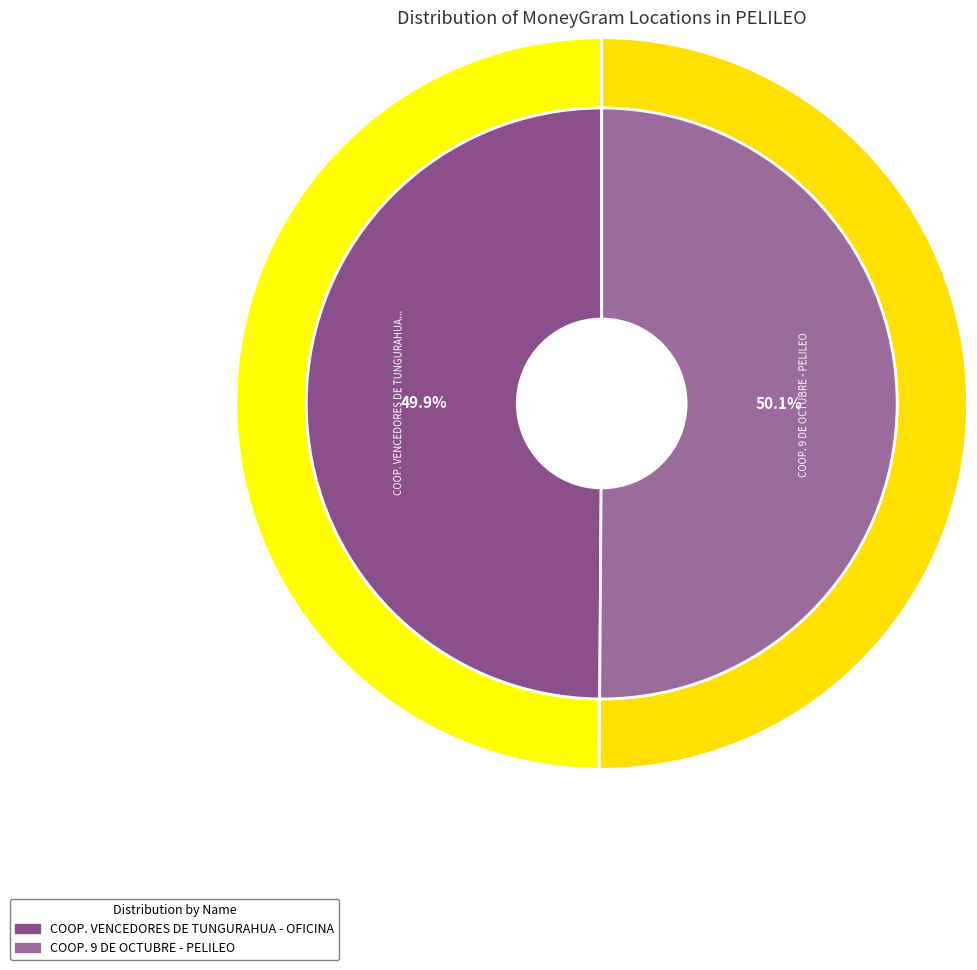

Does COOP. 9 DE OCTUBRE - PELILEO account for over 50% of the chart?

Yes